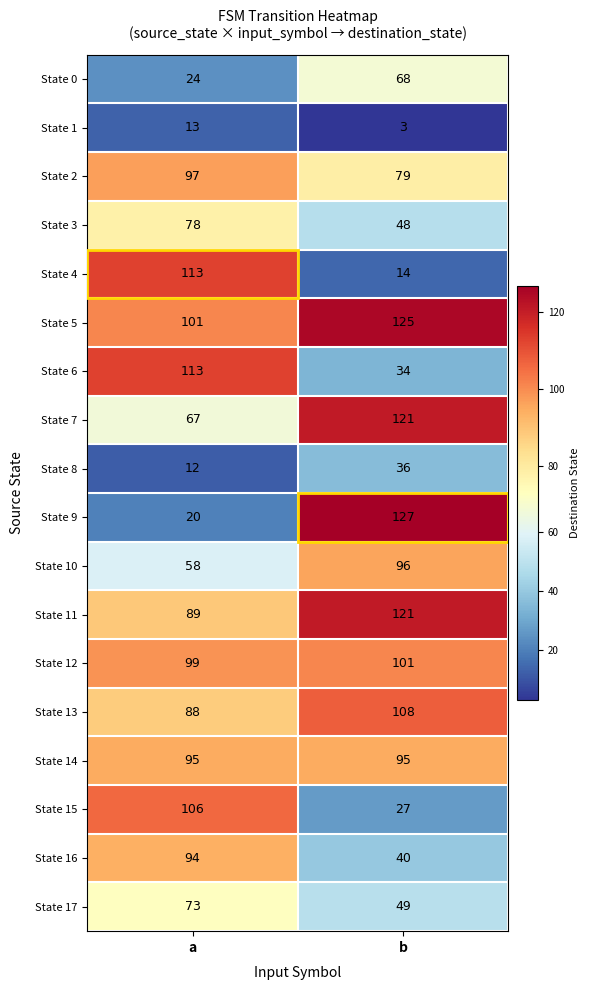

What is the approximate value of State 13 at b?

108